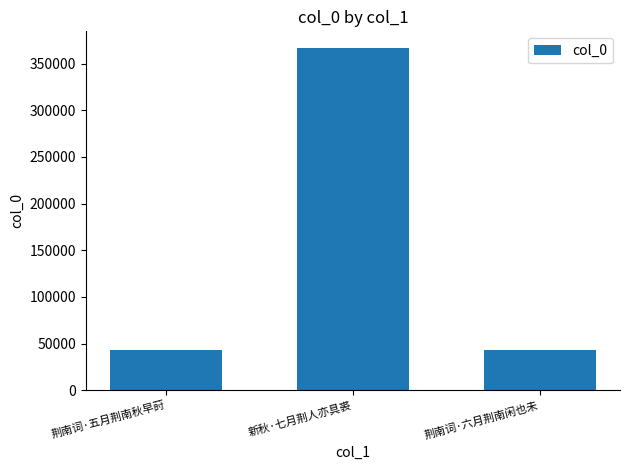

What is the change in value from 新秋·七月荆人亦具裘 to 荆南词·六月荆南闲也未?

-323466